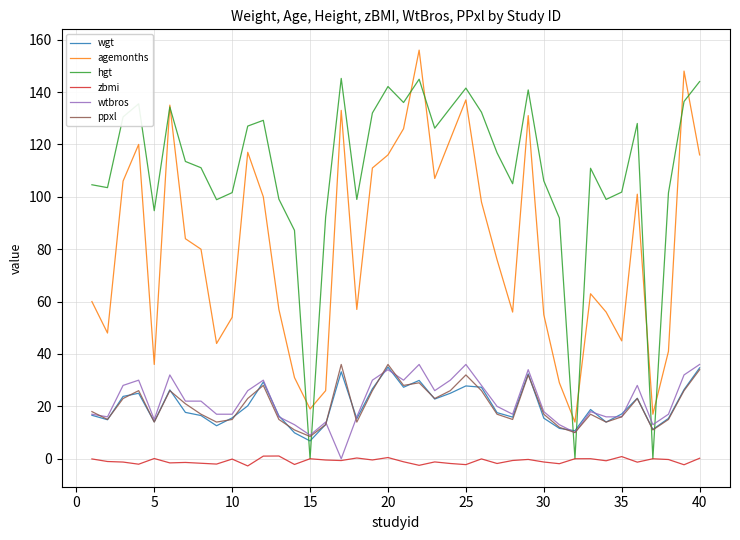

What is the difference between the maximum and minimum values in the hgt series?

145.2